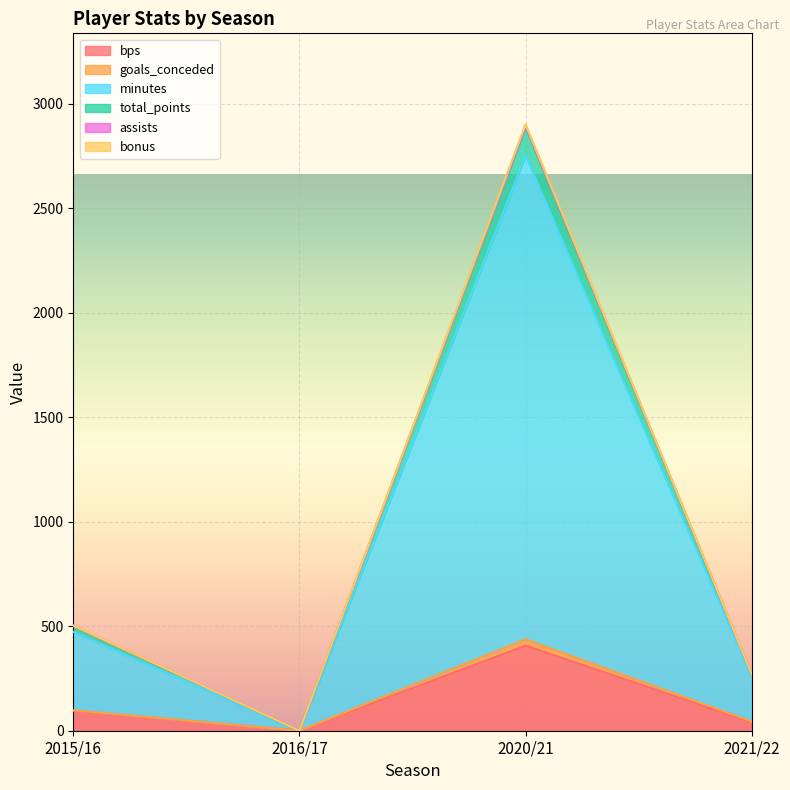

What is the label of the 2nd point from the left?

2016/17